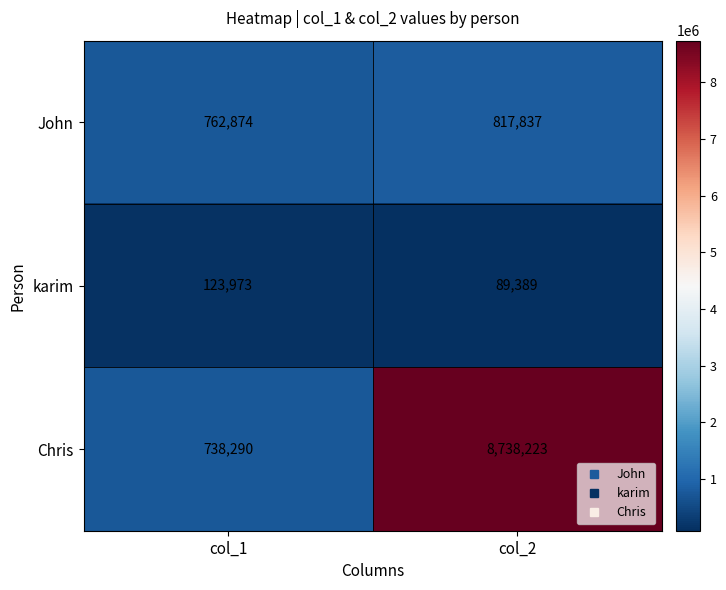

Rank the series at col_2 from highest to lowest value.

Chris, John, karim